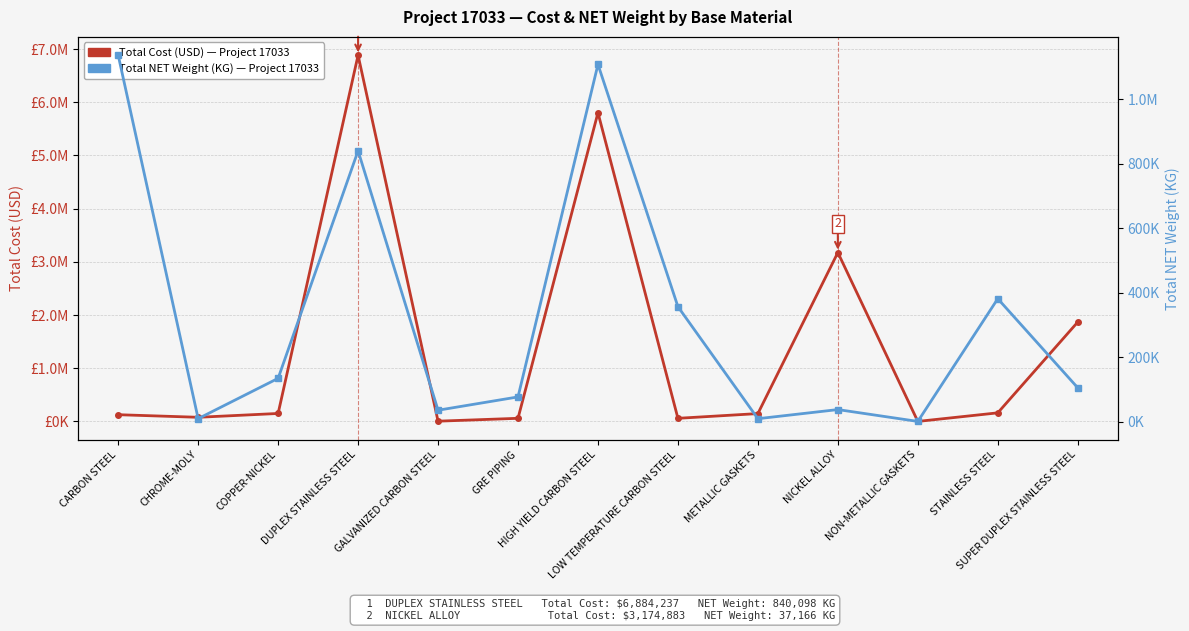

How many interior local valleys does the Total NET Weight (KG) series have?

4